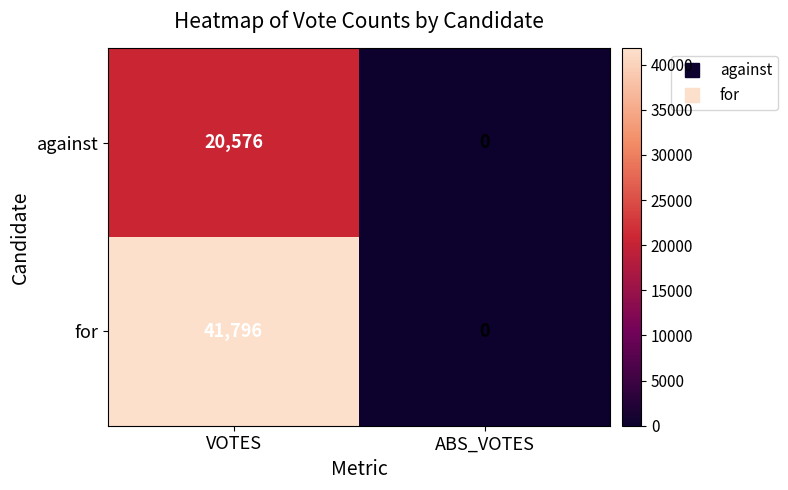

At which category does the chart reach its peak across all series?

VOTES